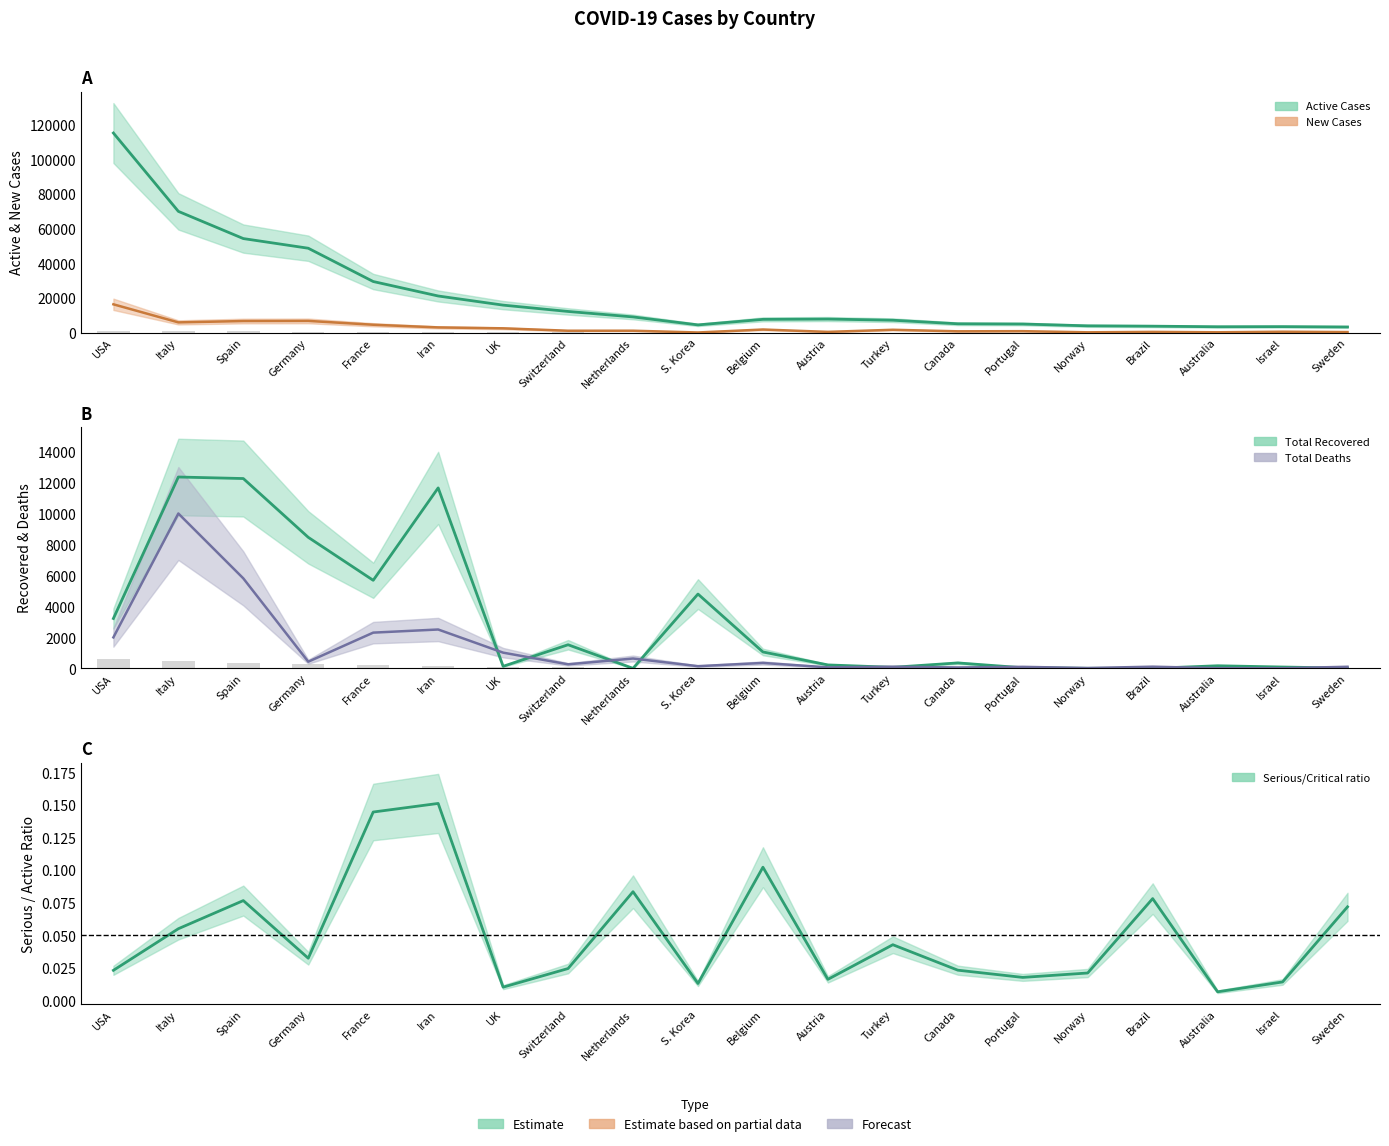

What is the label of the 5th bar from the left?

France